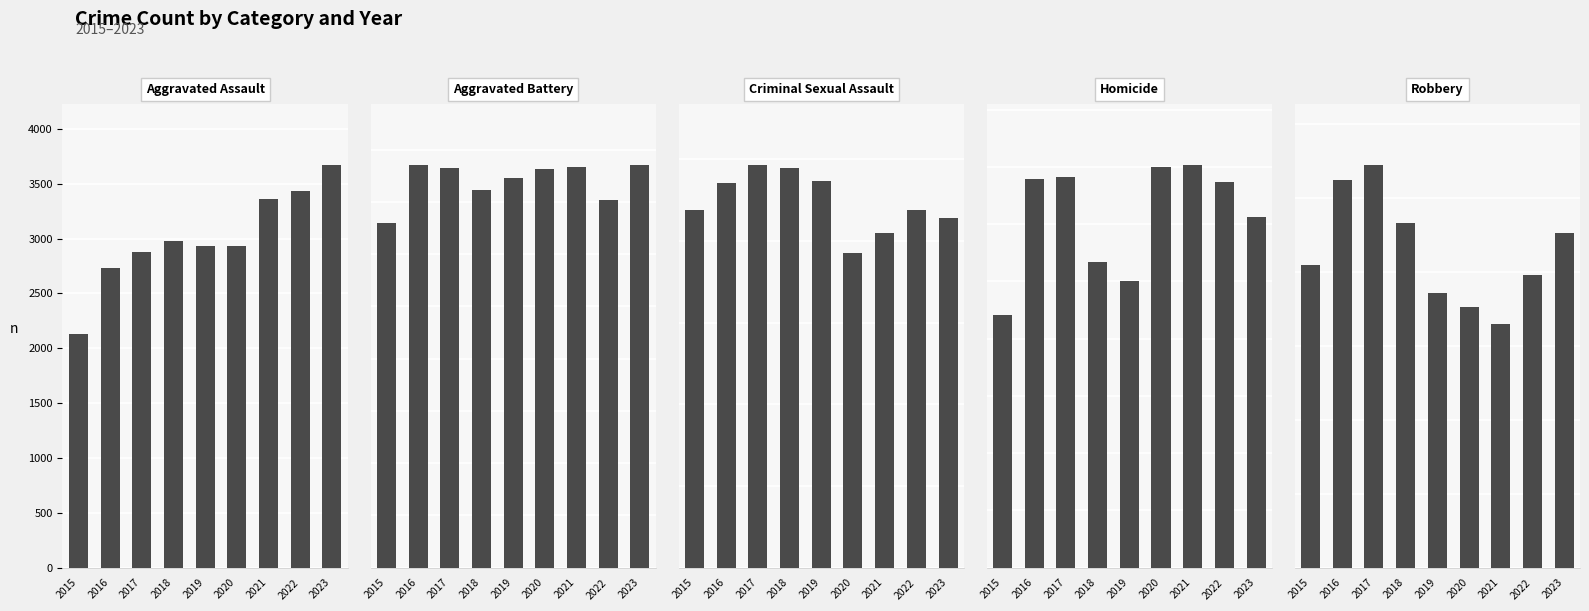

Is the value of Homicide at 2017 greater than the value of Aggravated Battery at 2021?

No